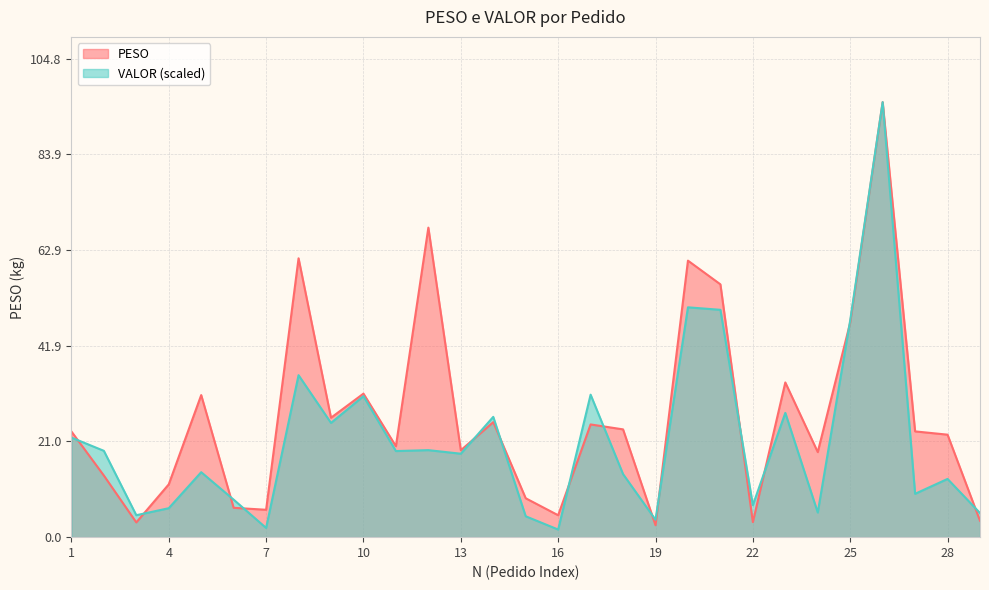

Between which two adjacent categories do VALOR and PESO first intersect?

1 and 2